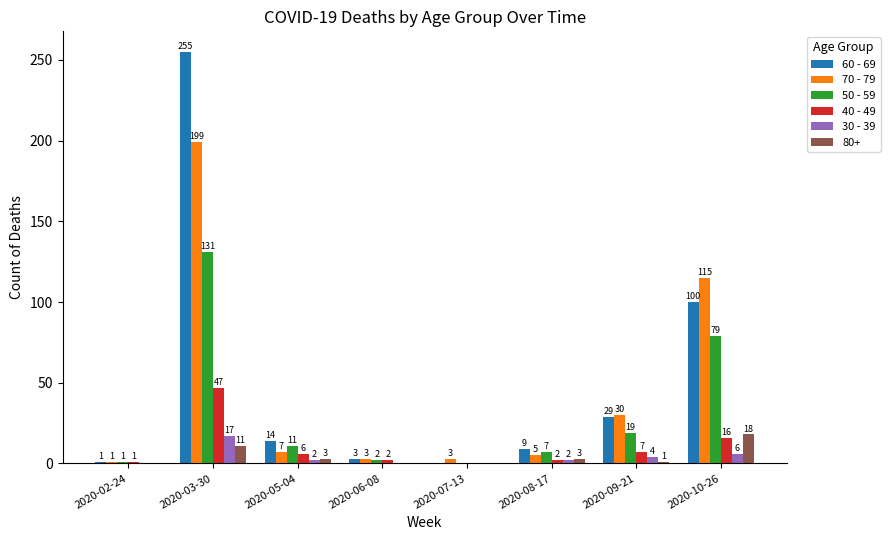

Reading left to right, list all the values displayed in this chart.

60 - 69: 2020-02-24=1	2020-03-30=255	2020-05-04=14	2020-06-08=3	2020-07-13=0	2020-08-17=9	2020-09-21=29	2020-10-26=100
70 - 79: 2020-02-24=1	2020-03-30=199	2020-05-04=7	2020-06-08=3	2020-07-13=3	2020-08-17=5	2020-09-21=30	2020-10-26=115
50 - 59: 2020-02-24=1	2020-03-30=131	2020-05-04=11	2020-06-08=2	2020-07-13=0	2020-08-17=7	2020-09-21=19	2020-10-26=79
40 - 49: 2020-02-24=1	2020-03-30=47	2020-05-04=6	2020-06-08=2	2020-07-13=0	2020-08-17=2	2020-09-21=7	2020-10-26=16
30 - 39: 2020-02-24=0	2020-03-30=17	2020-05-04=2	2020-06-08=0	2020-07-13=0	2020-08-17=2	2020-09-21=4	2020-10-26=6
80+: 2020-02-24=0	2020-03-30=11	2020-05-04=3	2020-06-08=0	2020-07-13=0	2020-08-17=3	2020-09-21=1	2020-10-26=18